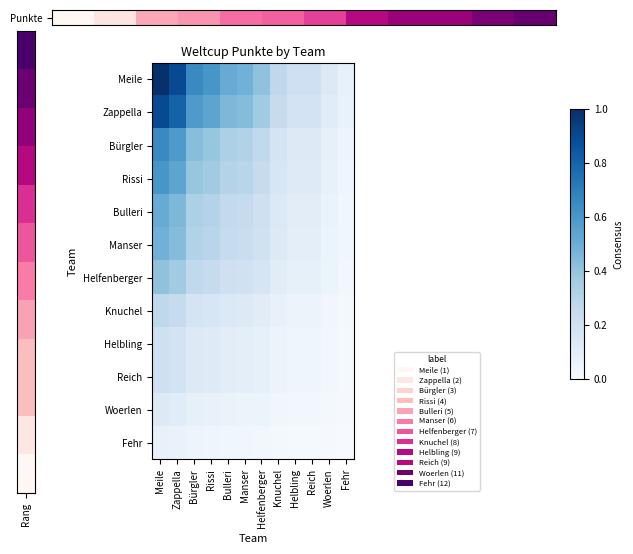

Which series has the largest total across all categories?

Punkte